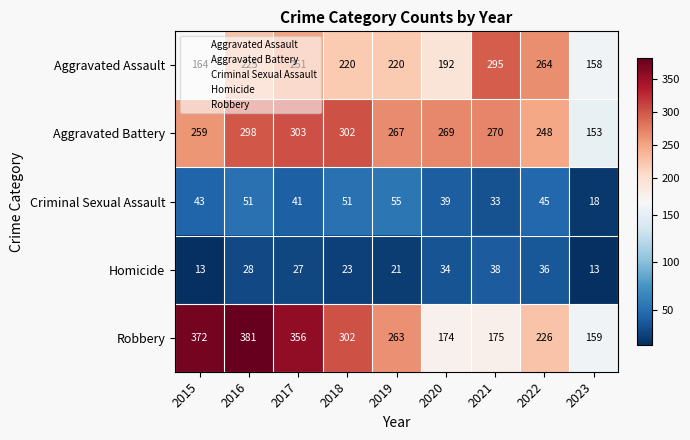

What is the smallest value displayed?

13